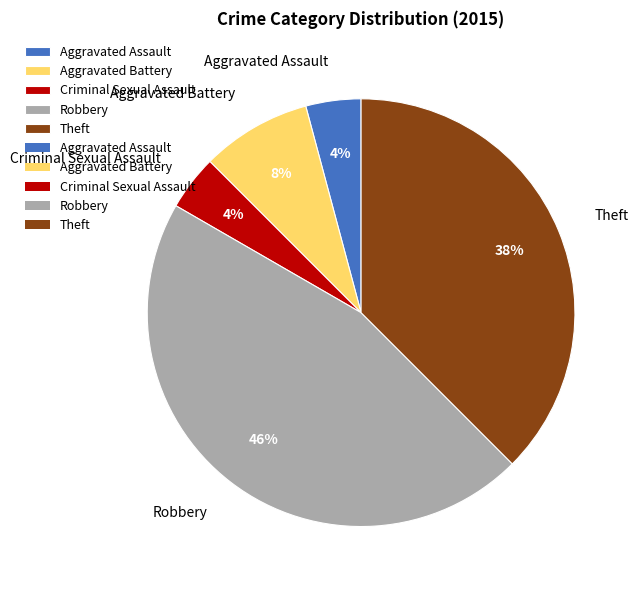

True or false: Robbery accounts for 38% of the total.

False